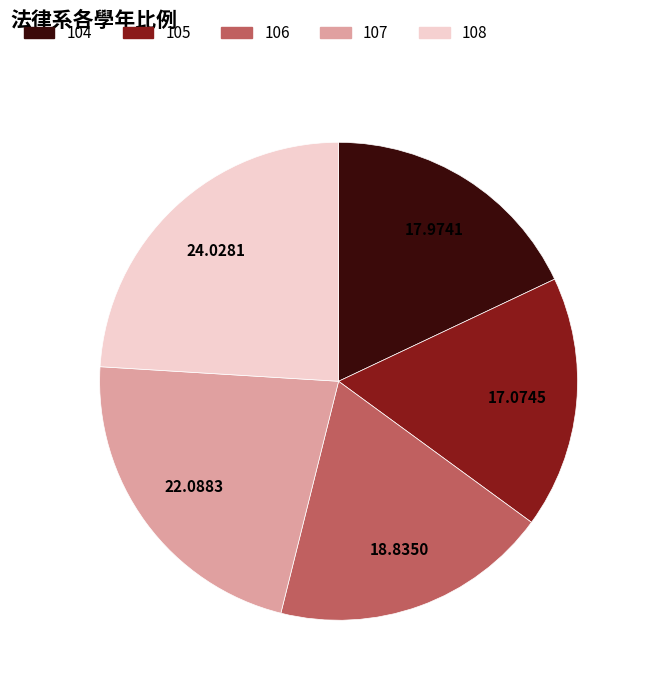

Is it true that 107 is 22% of the pie?

True